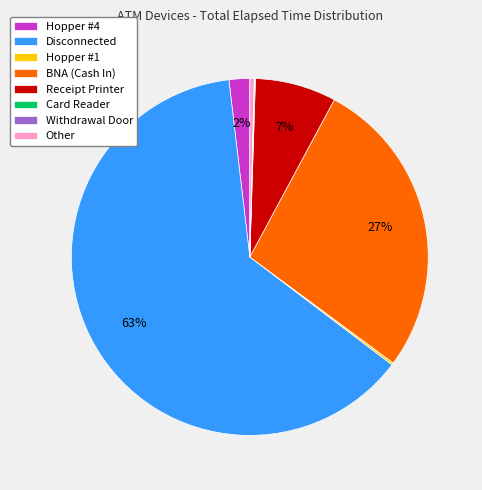

Is there any slice that represents more than half of the pie?

Yes